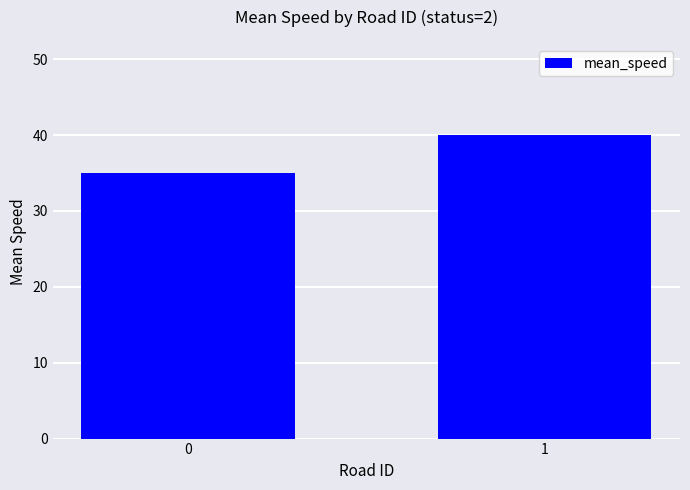

What is the greatest value displayed?

40